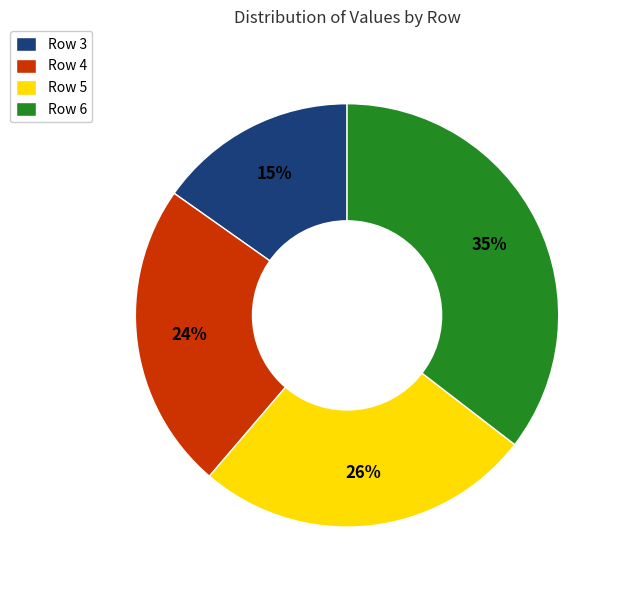

Is there a majority slice in this chart?

No